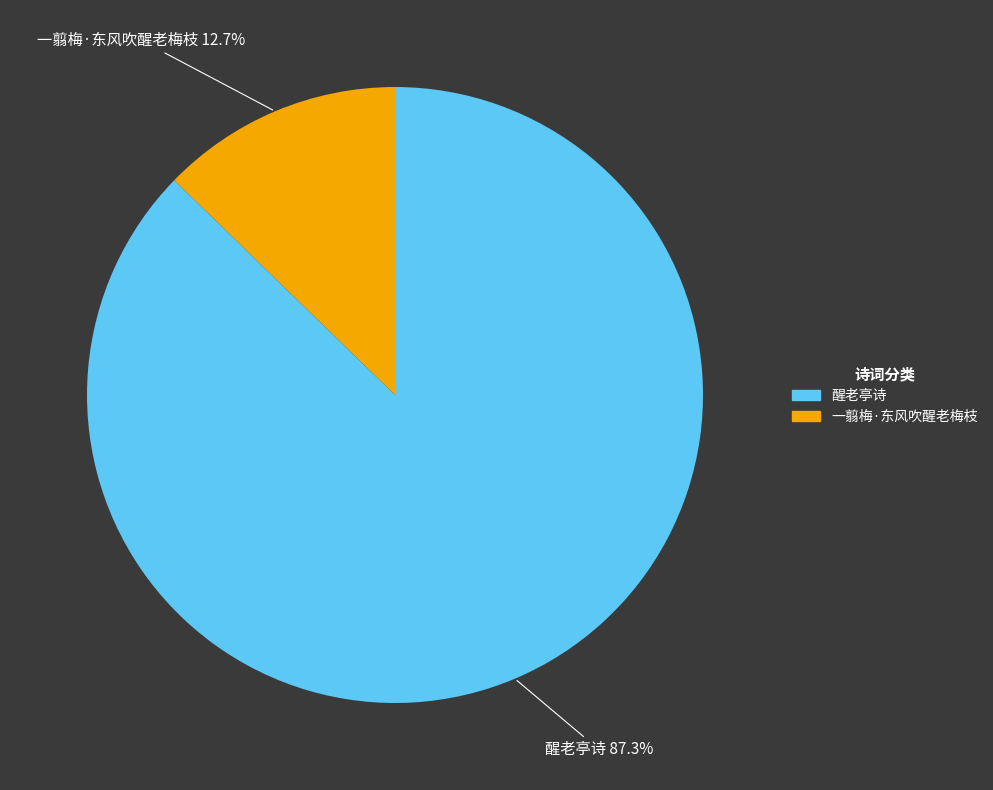

To the nearest percent, what is the average slice percentage?

50%